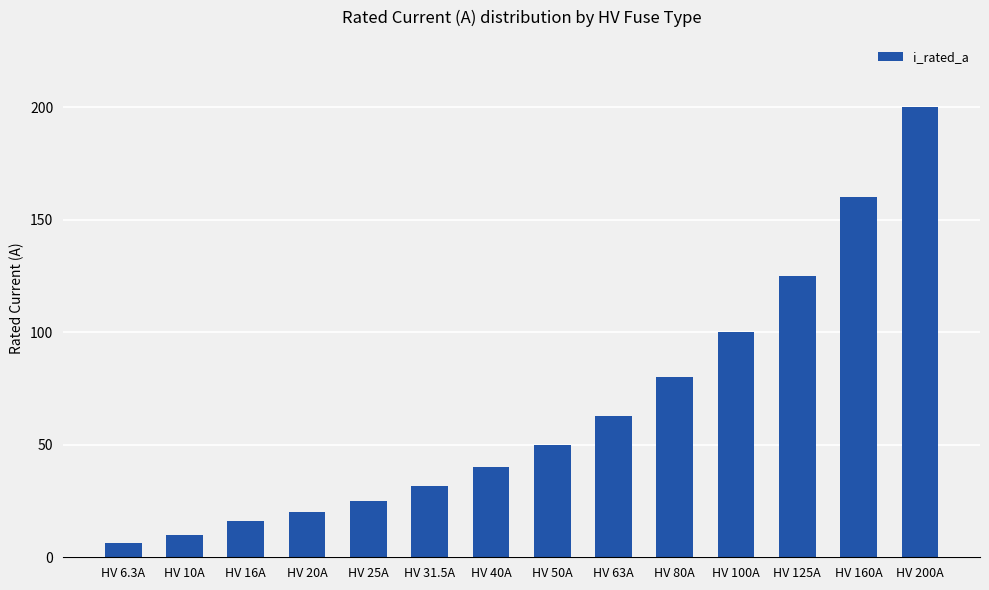

How many bars are there in total?

14